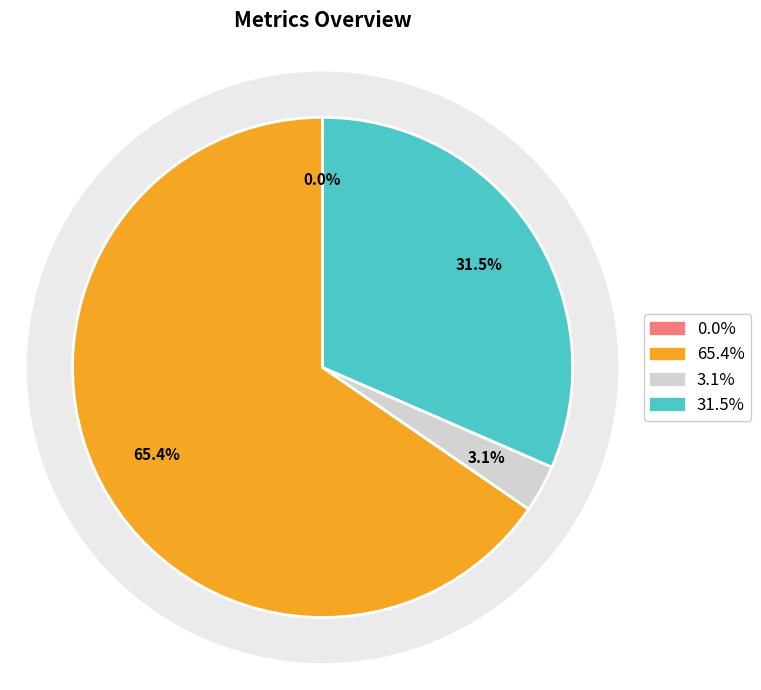

To the nearest percent, what is the difference between the Training Time and Inference Time slice percentages?

28%